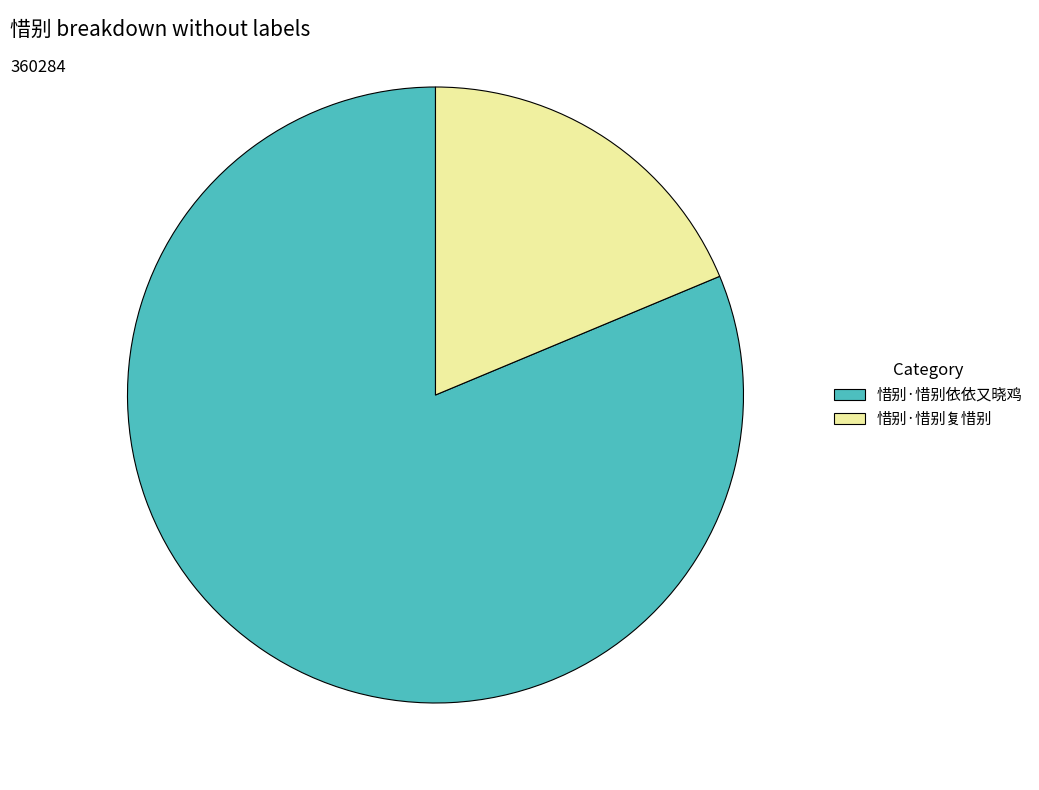

Between 惜别·惜别复惜别 and 惜别·惜别依依又晓鸡, which is larger?

惜别·惜别依依又晓鸡